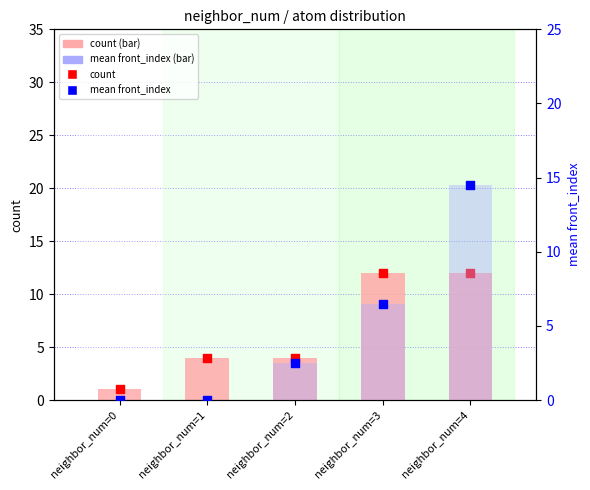

Which series has the largest total across all categories?

count